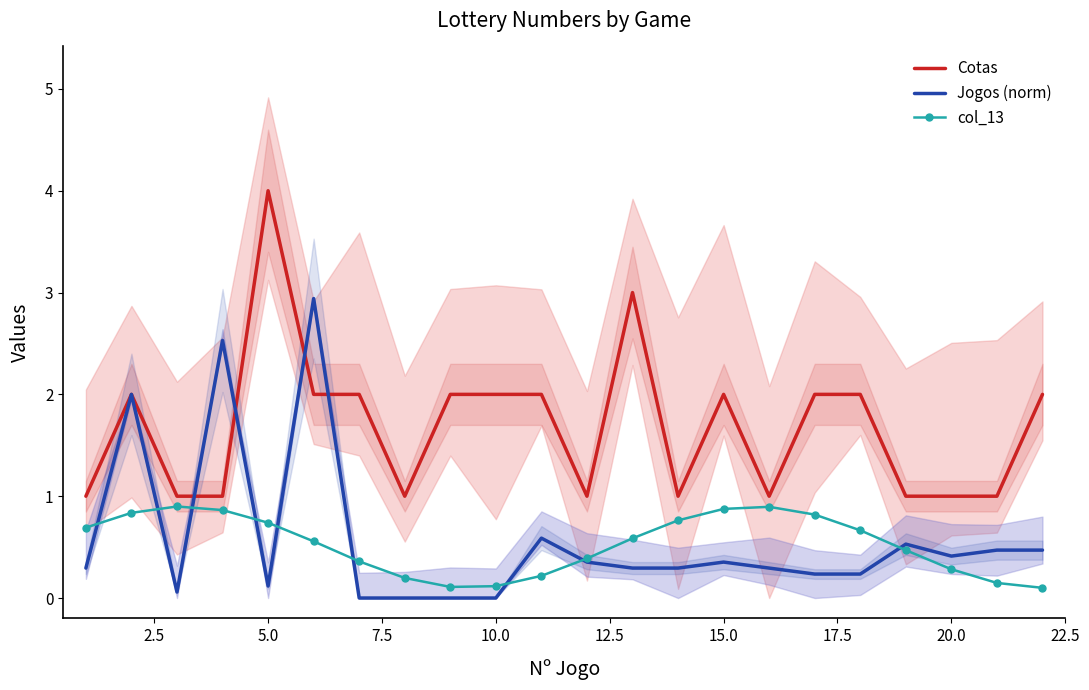

How many categories are shown in the chart?

22